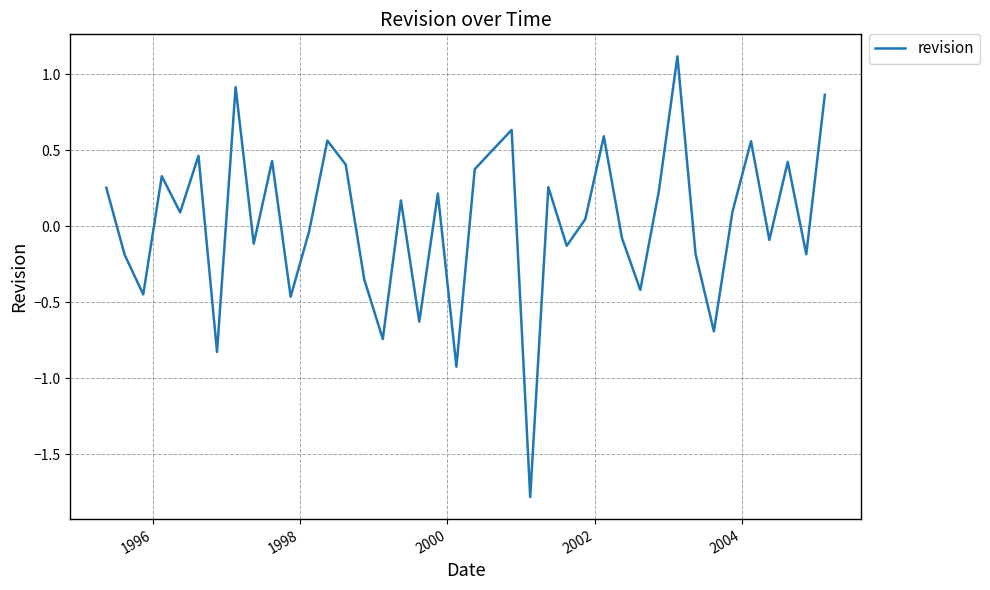

What is the greatest value displayed?

1.1